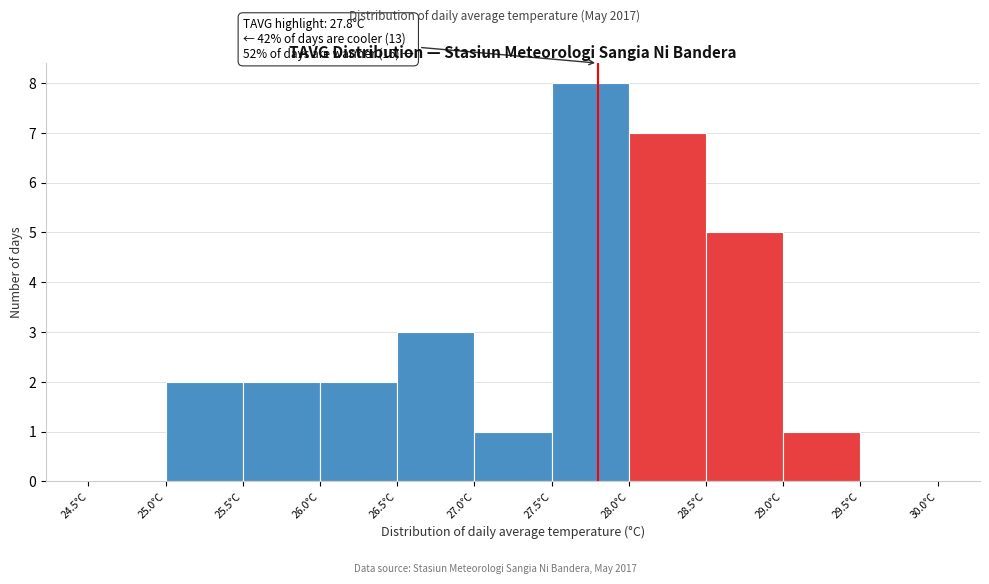

Which range on the x-axis has the tallest bar?

27.5 to 28.0